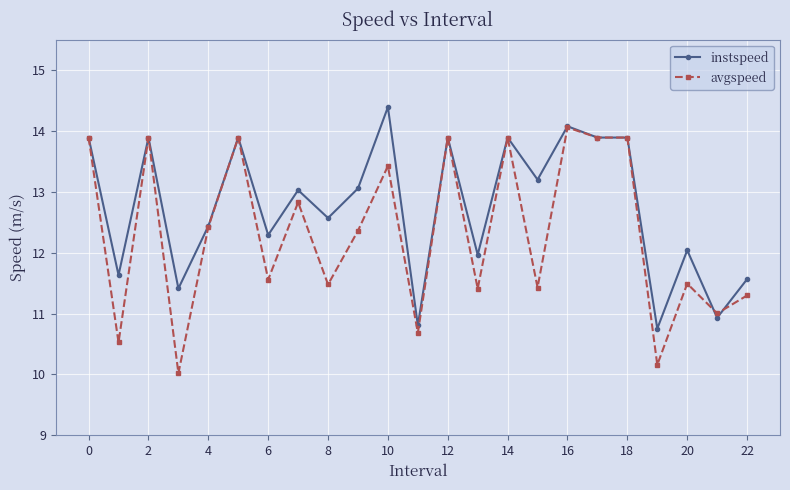

List the series in order of their peak value, highest first.

instspeed, avgspeed